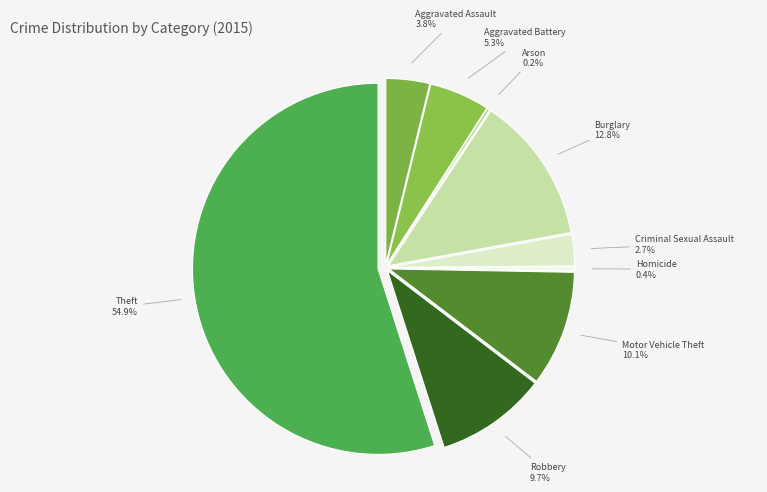

True or false: Aggravated Battery accounts for 5% of the total.

True